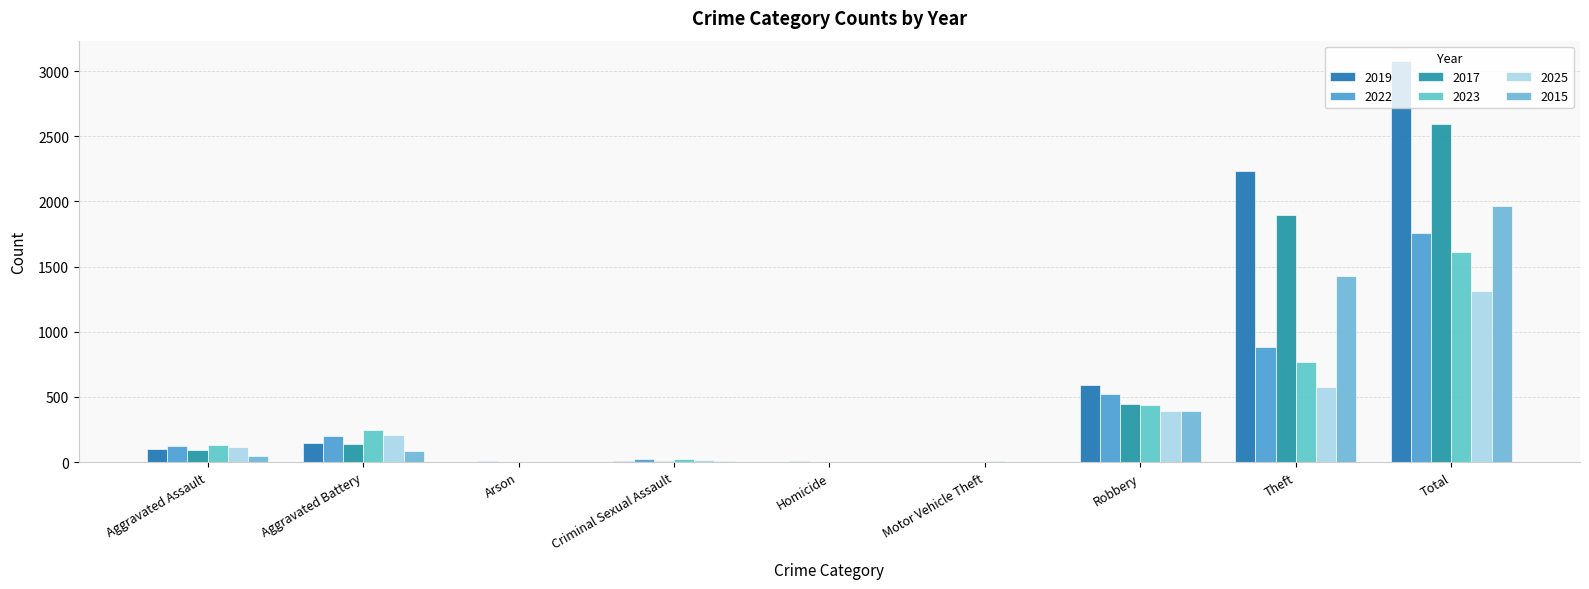

At which label is 2017 closest to 1296?

Theft